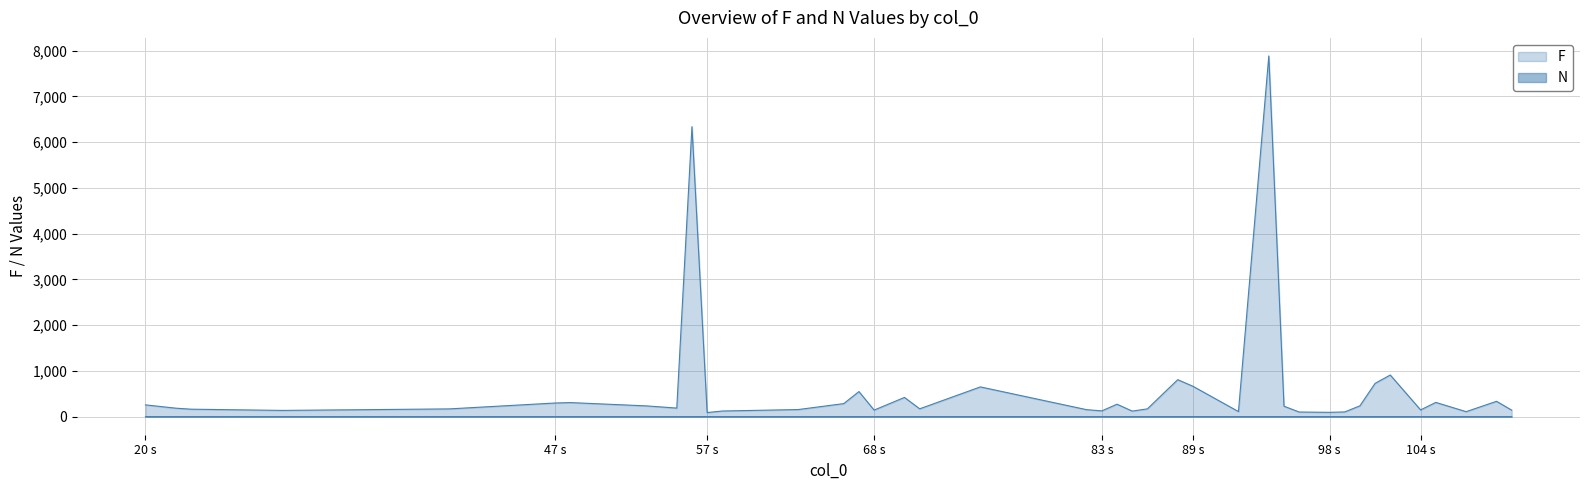

Does the chart display data point markers on the line(s)?

No